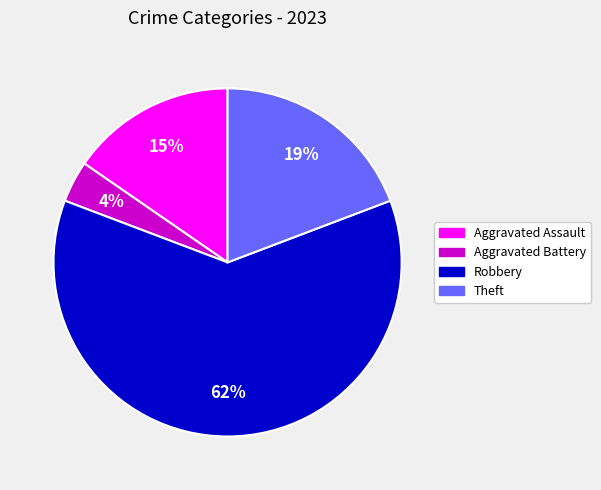

How many slices are in this pie chart?

4